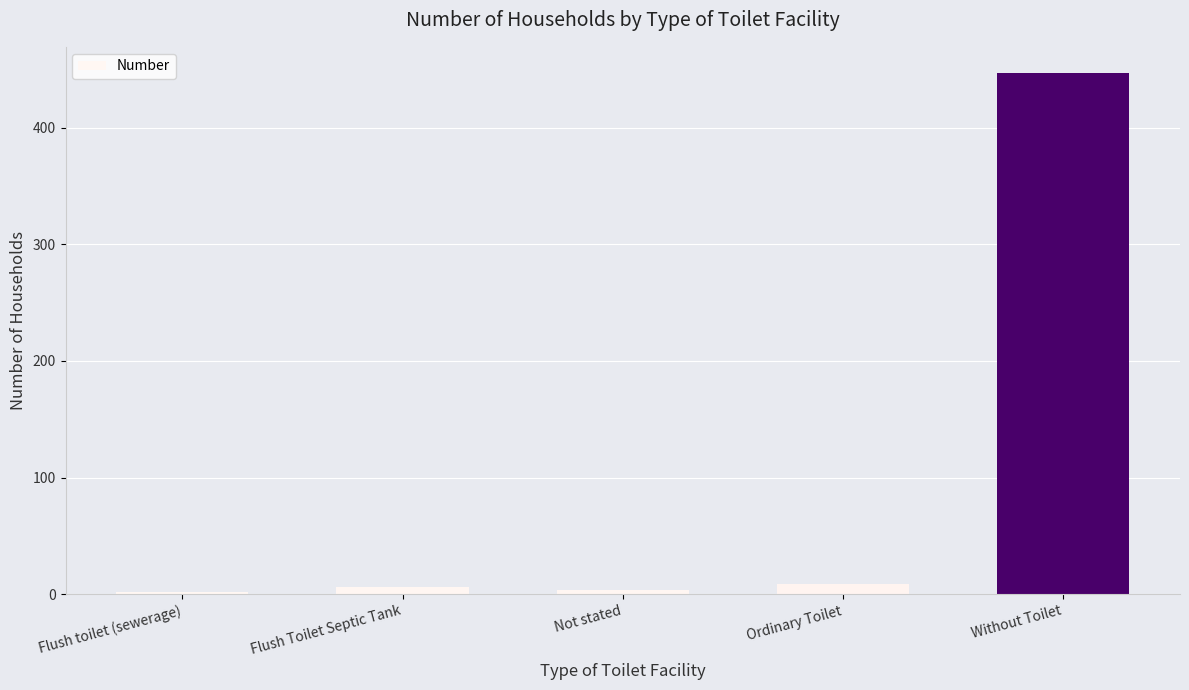

Reading left to right, list all the values displayed in this chart.

Flush toilet (sewerage)=2	Flush Toilet Septic Tank=6	Not stated=4	Ordinary Toilet=9	Without Toilet=447